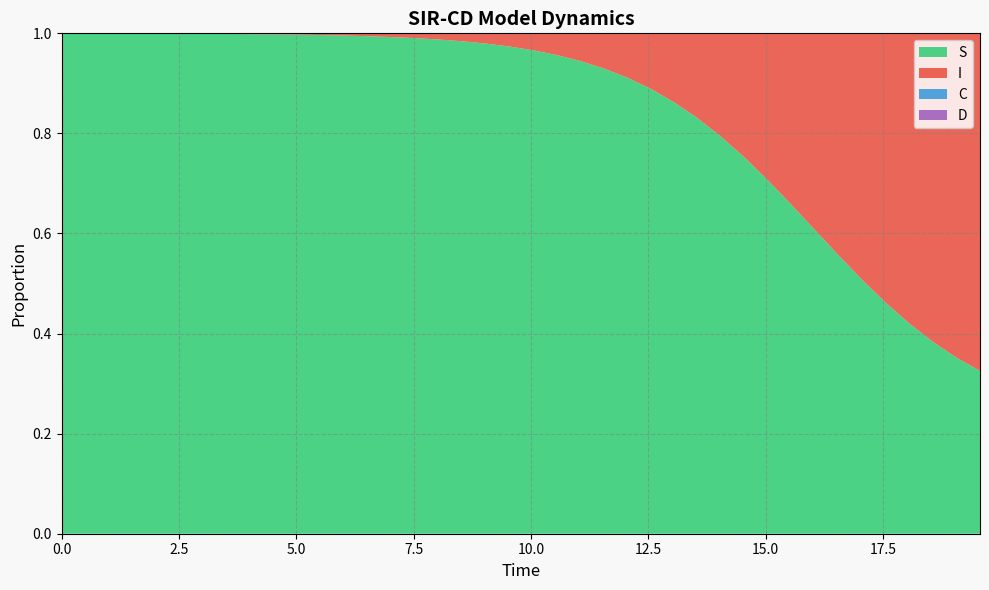

What is the lowest value of the S series?

0.3